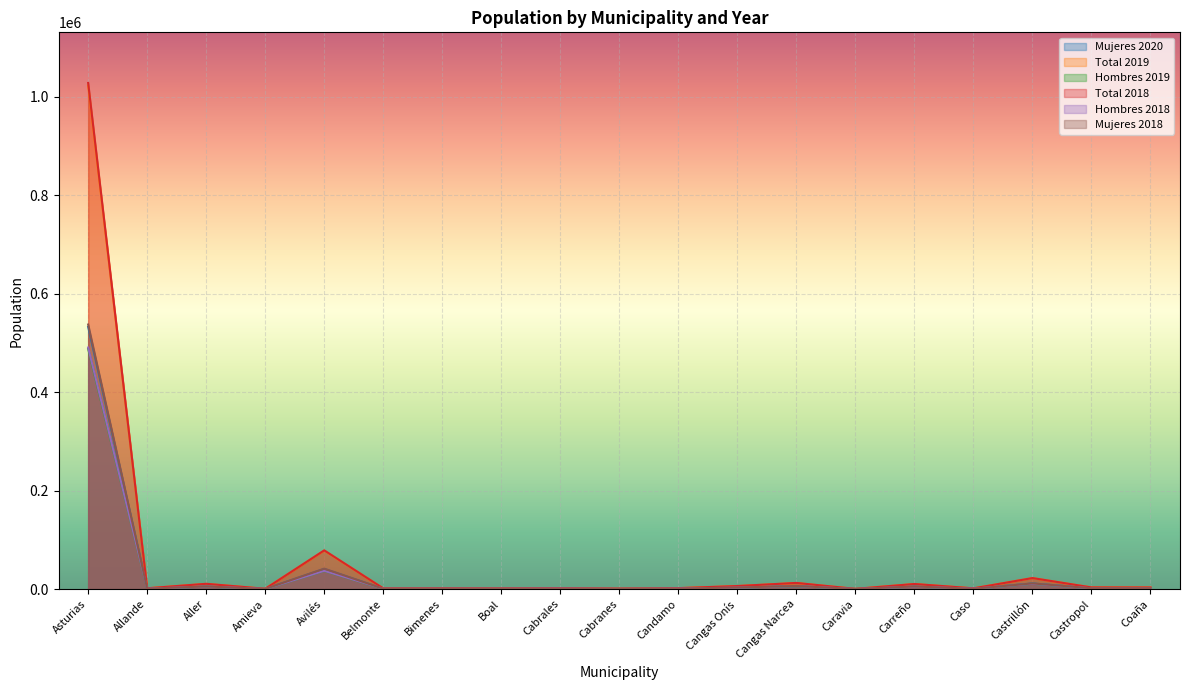

True or false: Mujeres 2018 and Total 2018 cross at least once.

False